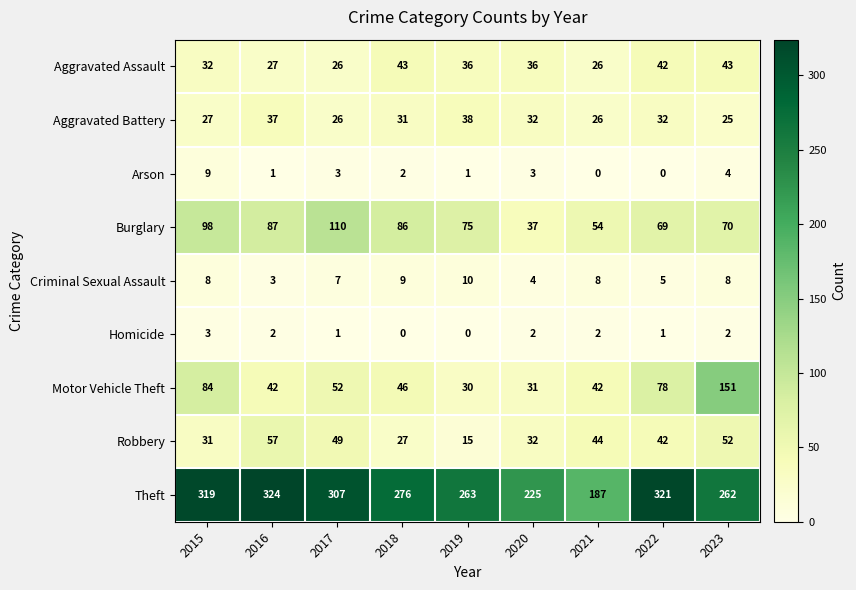

Which series has the largest total across all categories?

Theft